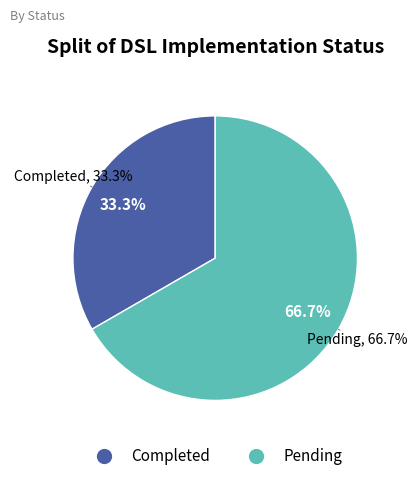

Is there any slice that represents more than half of the pie?

Yes